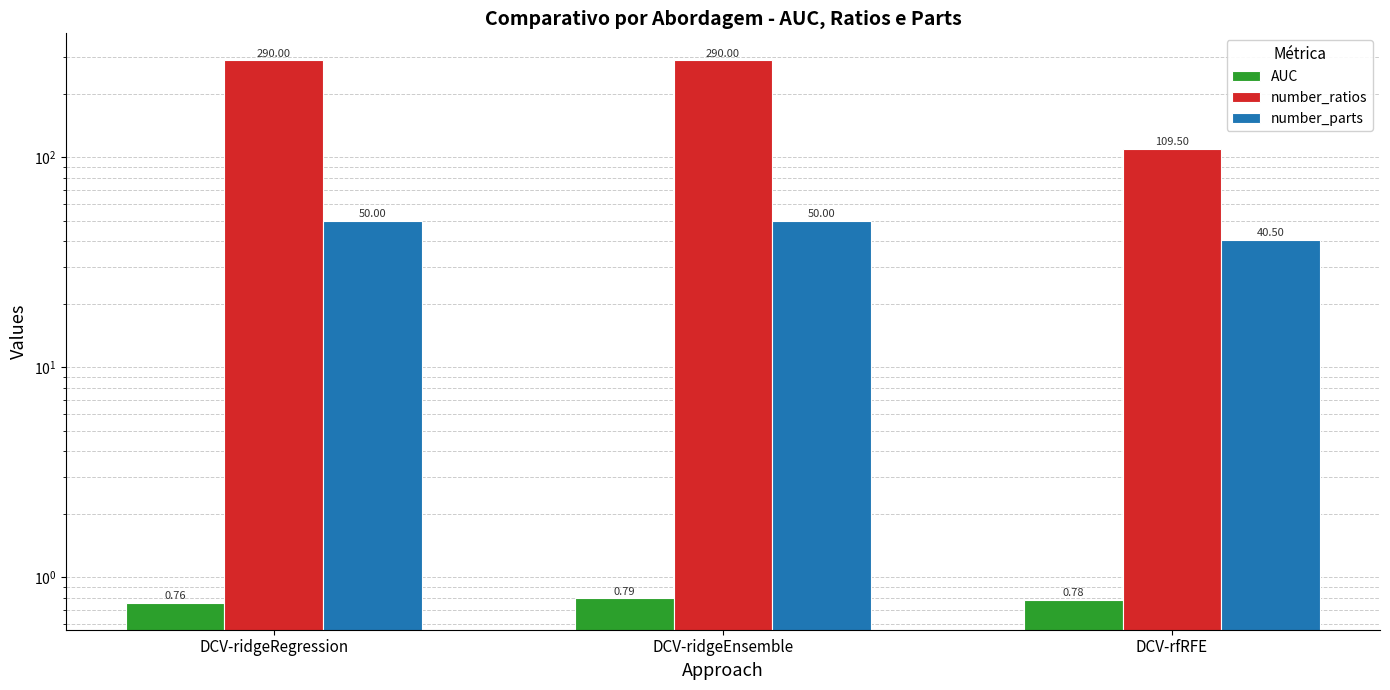

What is the difference between the maximum and minimum values in the number_ratios series?

180.5